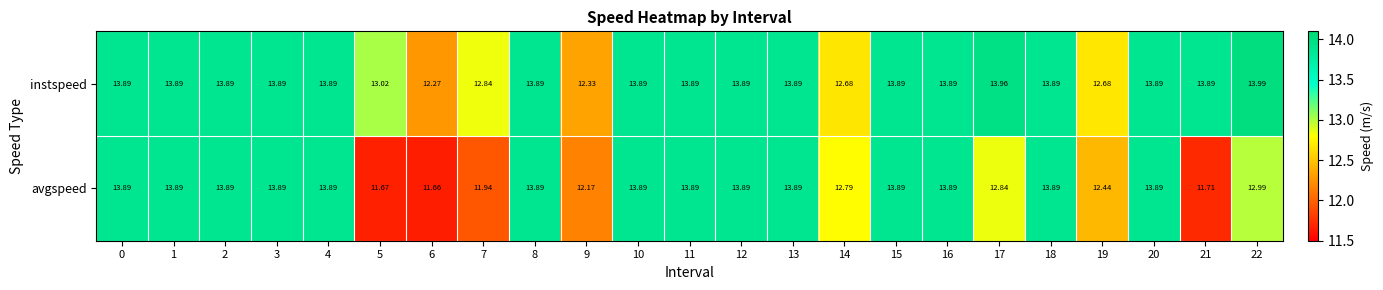

Rank the series by their average value, from highest to lowest.

instspeed, avgspeed